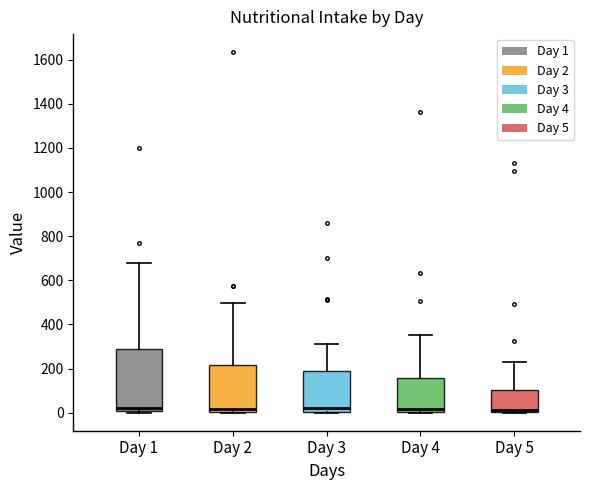

Reading left to right, read every box against the y-axis: the position of its median line, the range the box covers, and the ends of its whiskers. The values are not printed on the chart, so give them approximately, as read against the axis.

Day 1: median 20, box 0 to 280, whiskers 0 to 680
Day 2: median 20, box 0 to 220, whiskers 0 to 500
Day 3: median 20, box 0 to 180, whiskers 0 to 320
Day 4: median 20, box 0 to 160, whiskers 0 to 360
Day 5: median 20, box 0 to 100, whiskers 0 to 220